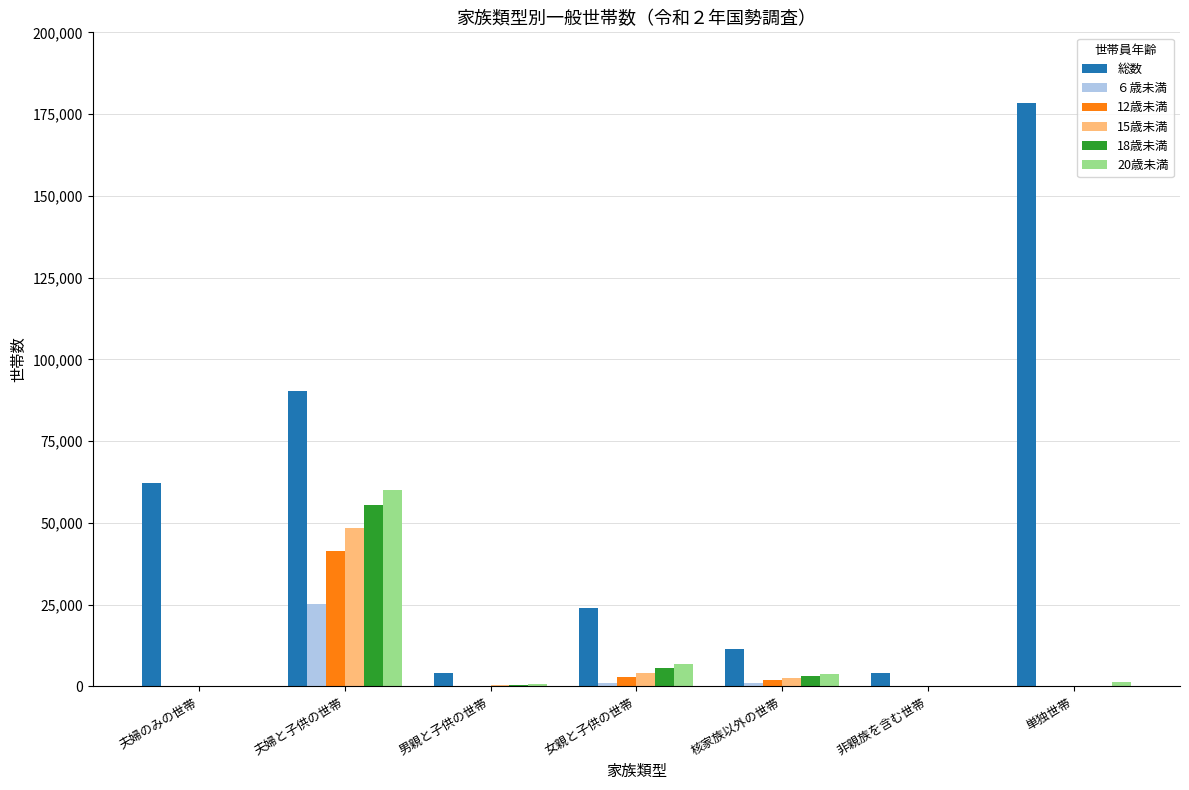

At which label does 15歳未満 reach its peak?

夫婦と子供の世帯